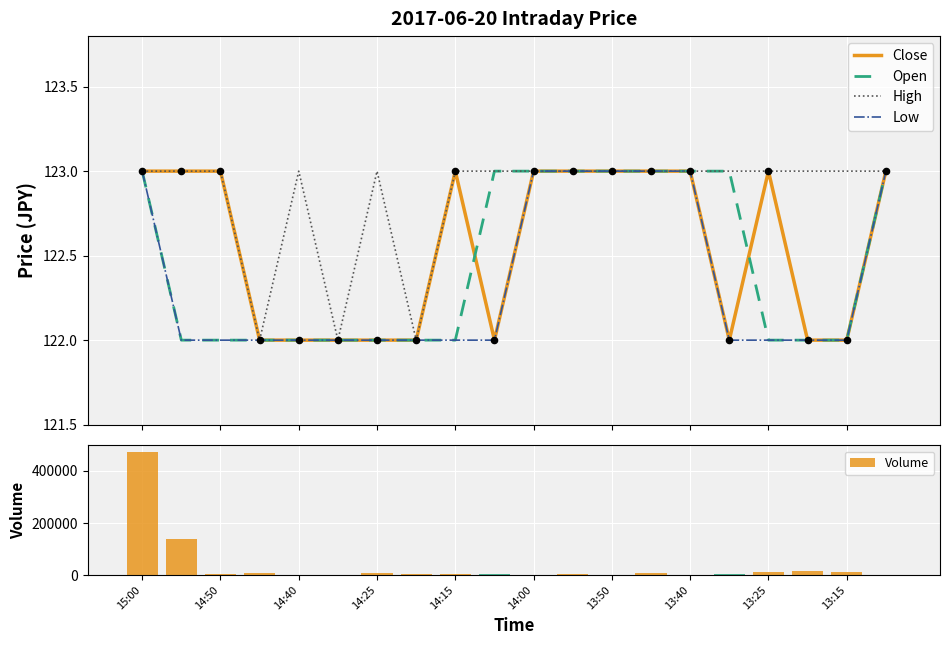

Which series contains the highest Y value?

Volume